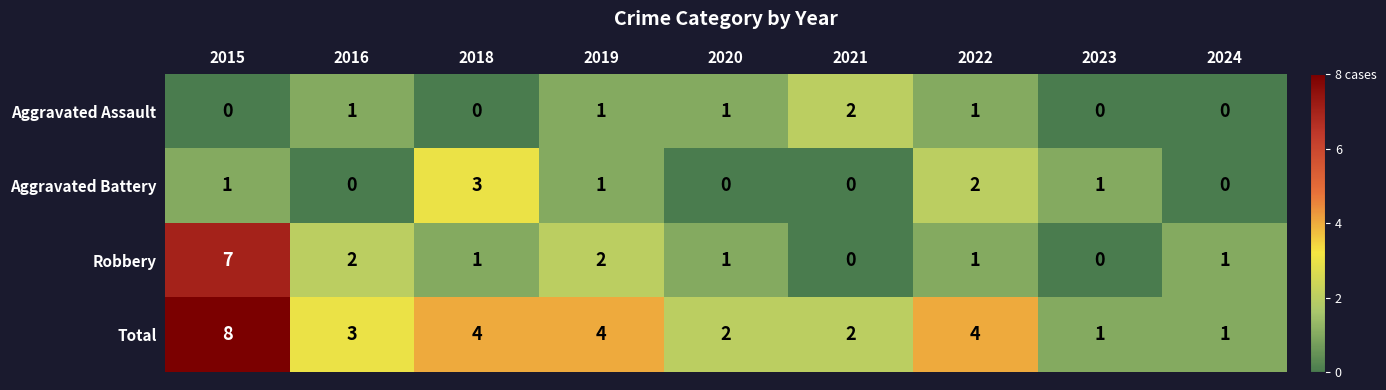

What is the difference between the maximum and minimum values in the Total series?

7